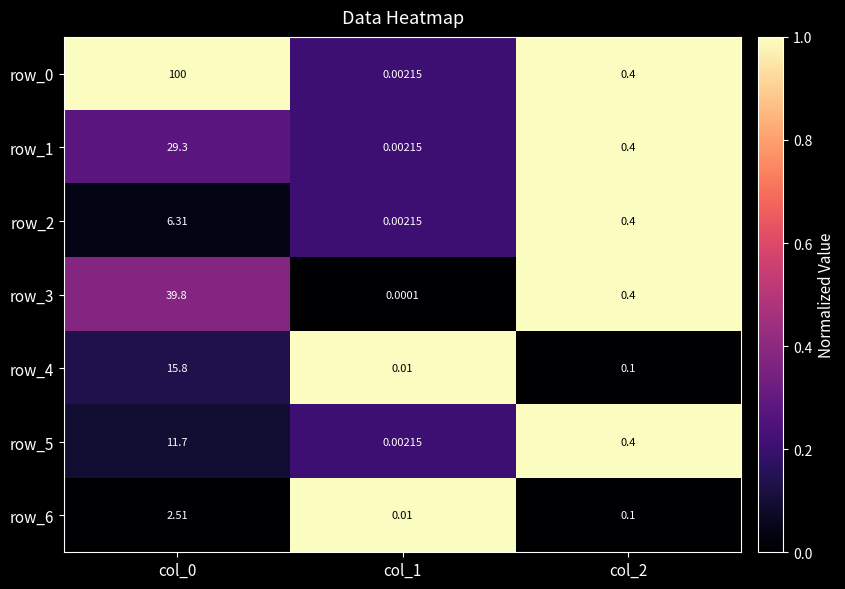

What is the sum of the row_1 values at col_1 and col_2?

0.4